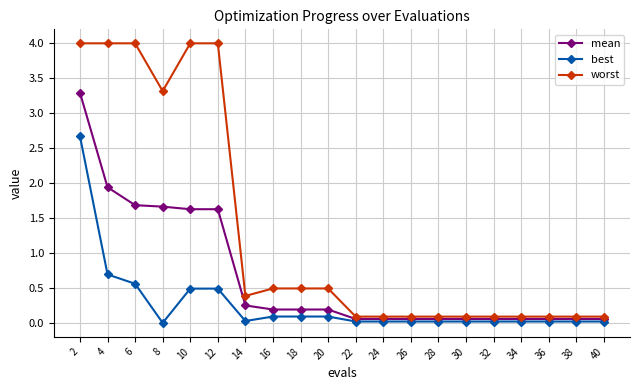

Which series has the widest spread of values?

worst